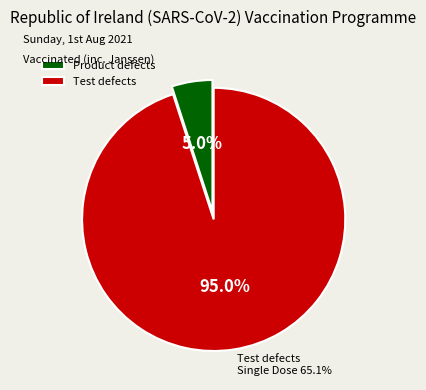

Is the sum of Test defects and Product defects greater than half?

Yes